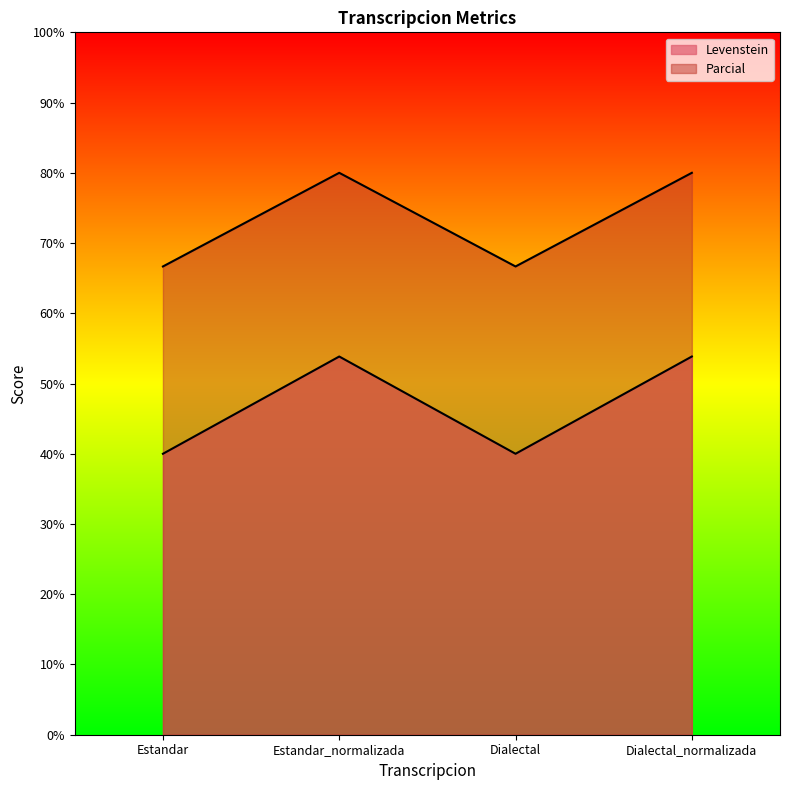

What is the difference between the maximum and minimum values in the Parcial series?

13.3